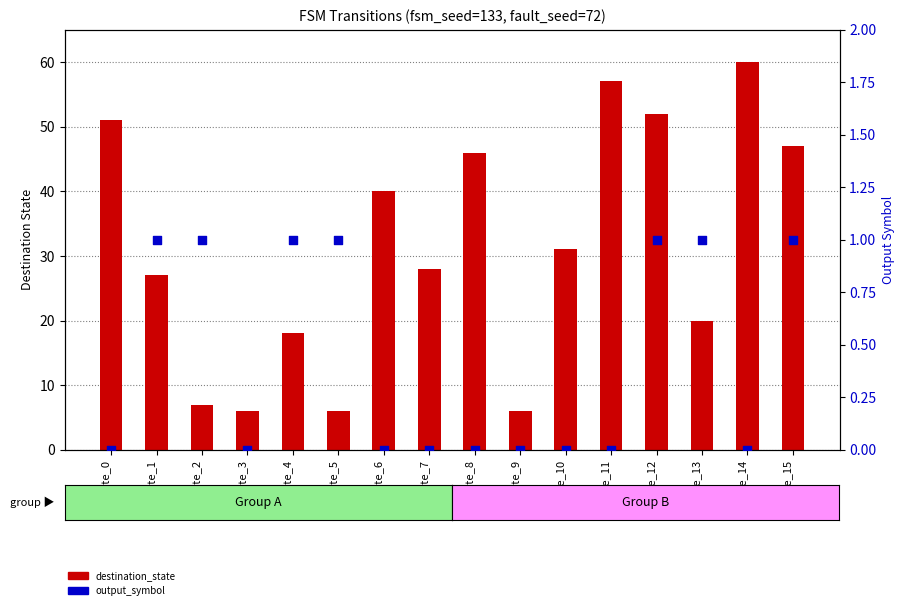

At how many categories does at least one series exceed 56?

2